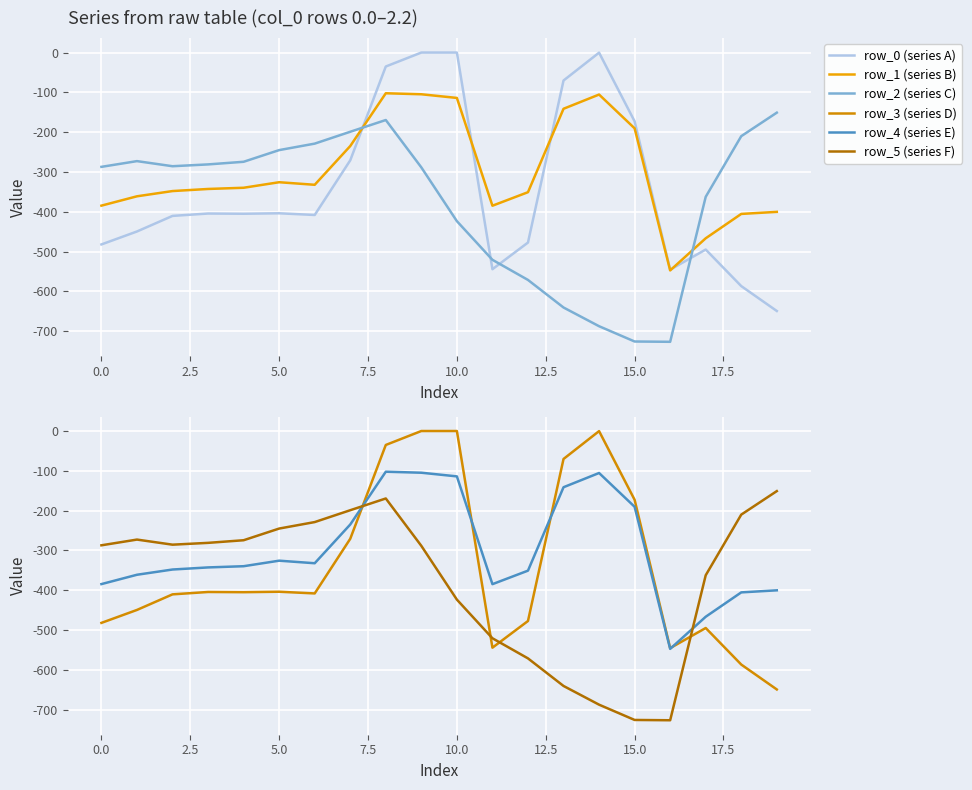

At which label does row_3 (series D) reach its minimum?

19